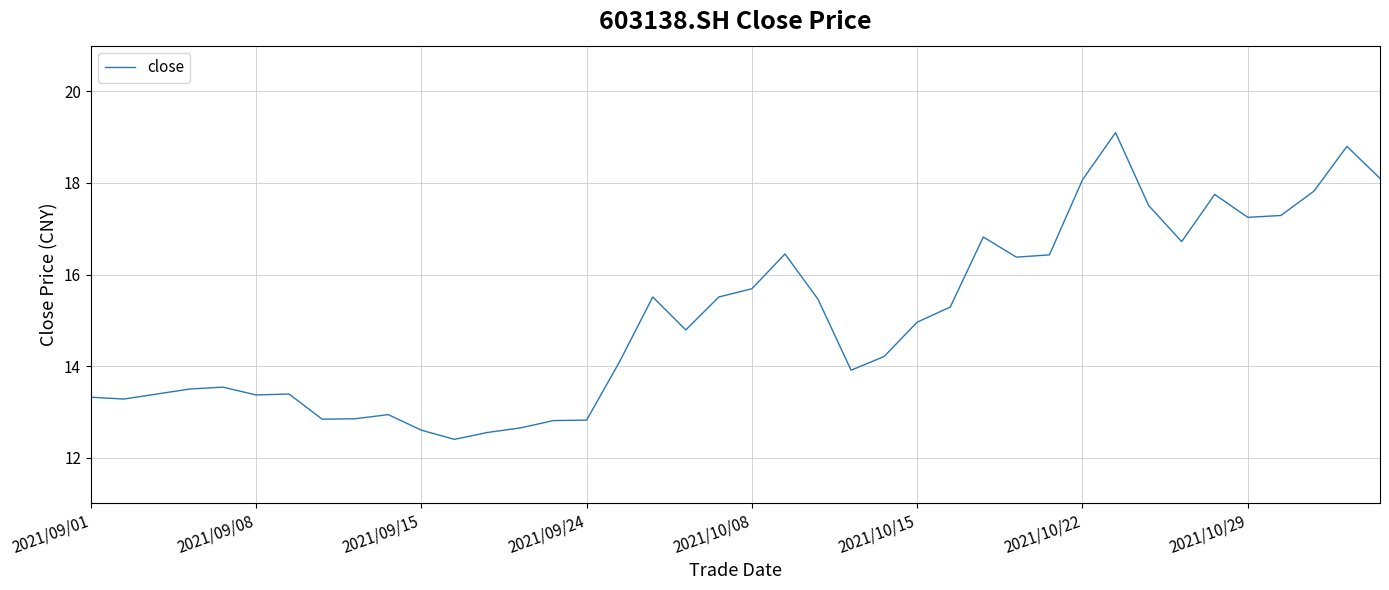

What is the maximum value shown in the chart?

19.1